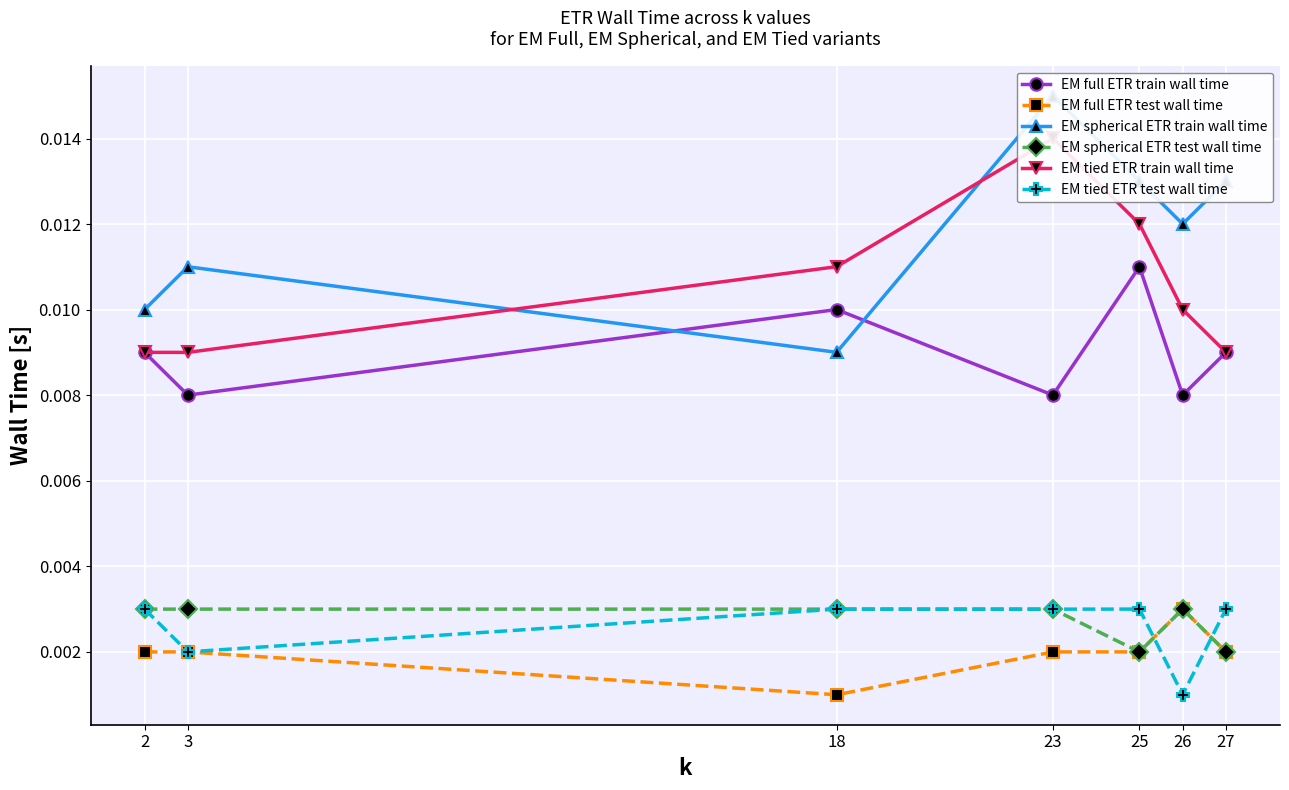

How many lines are shown in the chart?

6